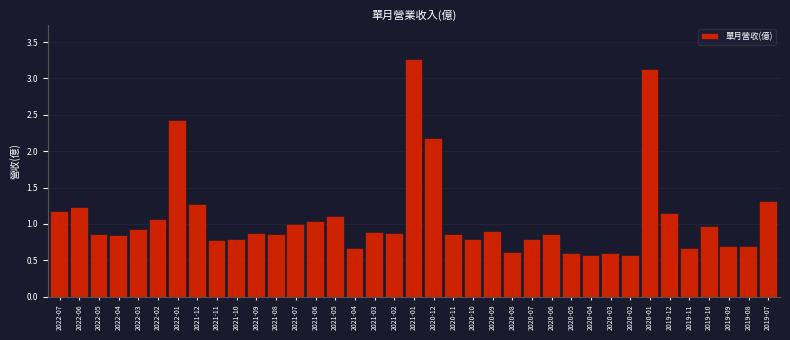

What position from the left is 2022-02?

6